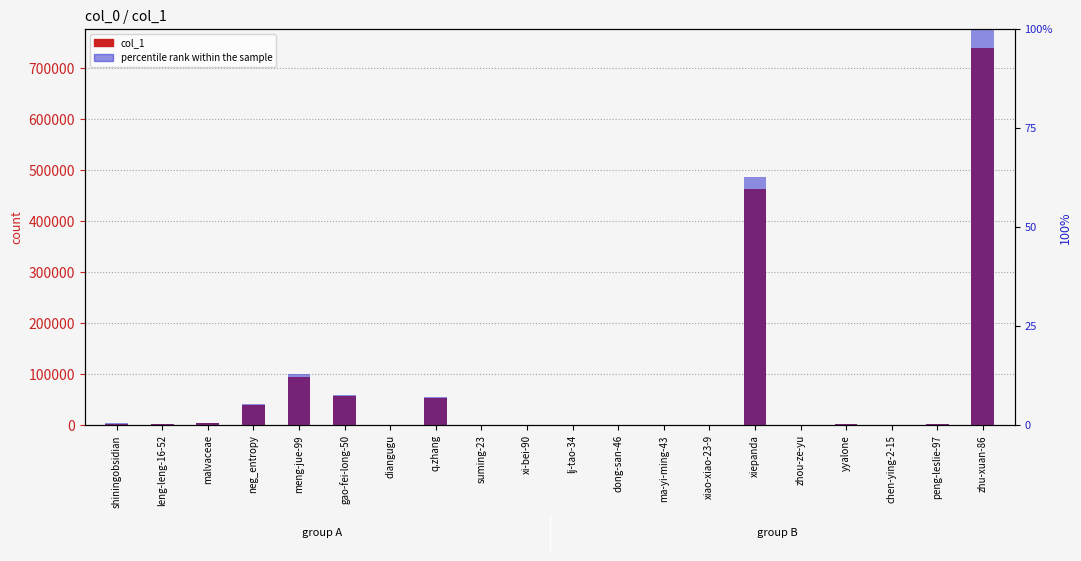

Rank the series by their average value, from lowest to highest.

percentile rank within the sample, col_1